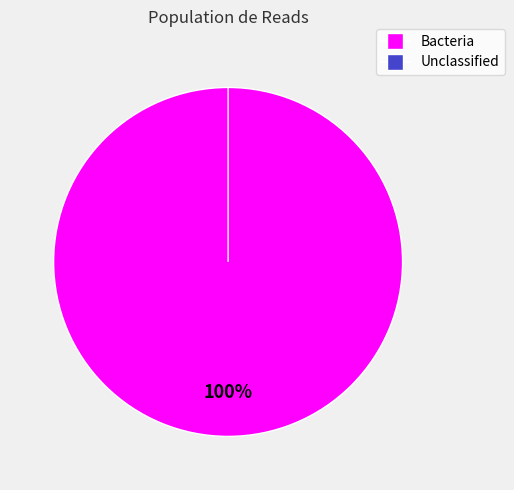

How many segments does this pie chart have?

2